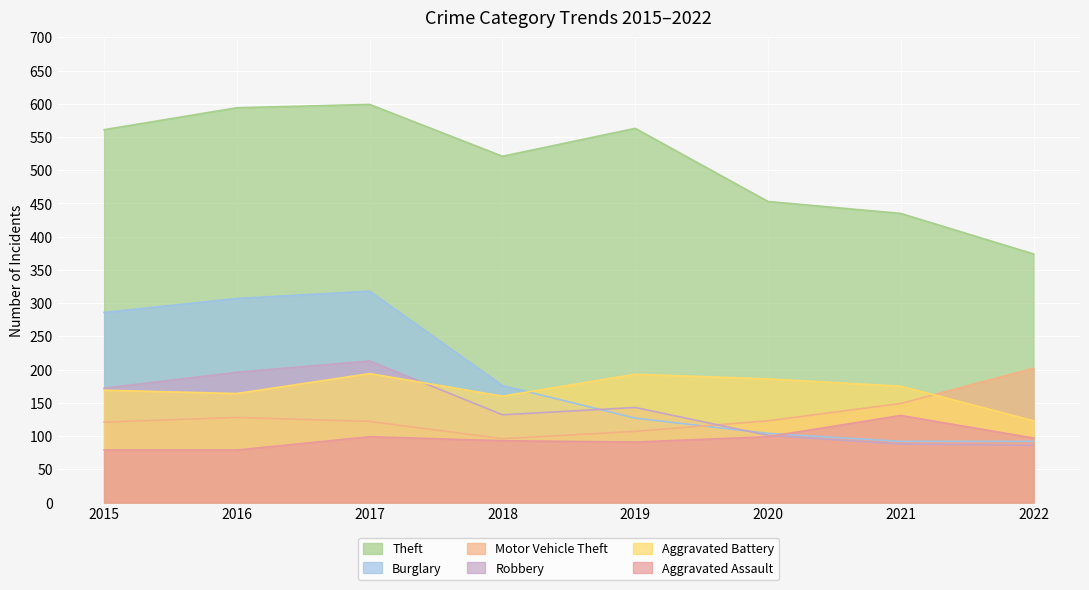

Which series has the largest range (max minus min)?

Burglary